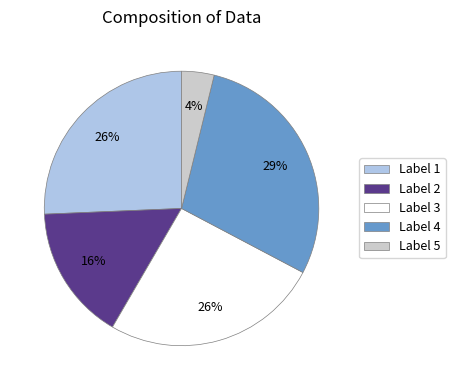

To the nearest percent, what is the difference between the largest and smallest slice percentages?

25%